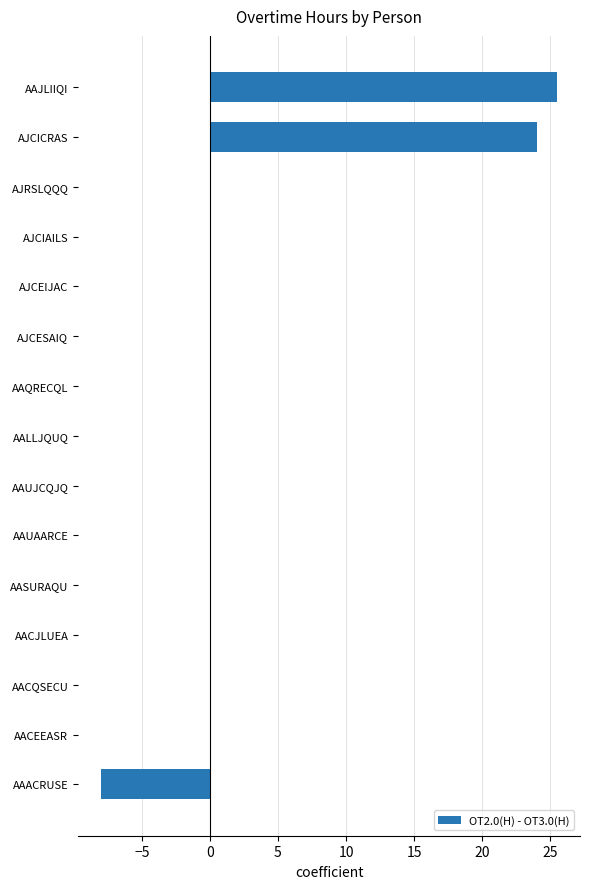

What is the maximum value shown in the chart?

25.5